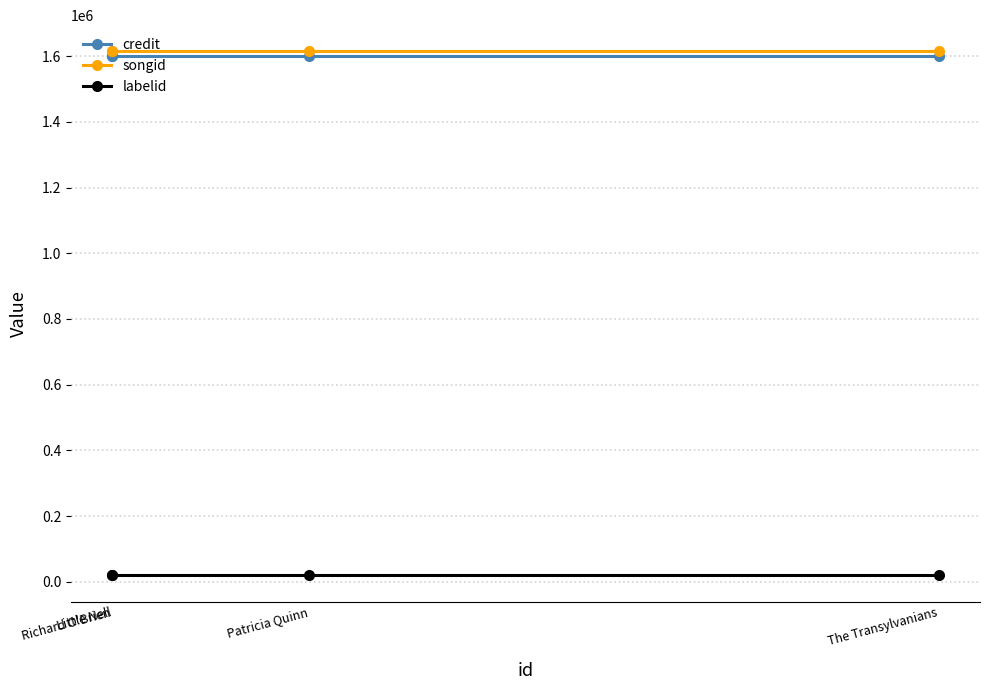

Reading left to right, transcribe all the data shown in this chart.

credit: 1601305	1601305	1601305	1601305
songid: 1614931	1614931	1614931	1614931
labelid: 19433	19433	19433	19433